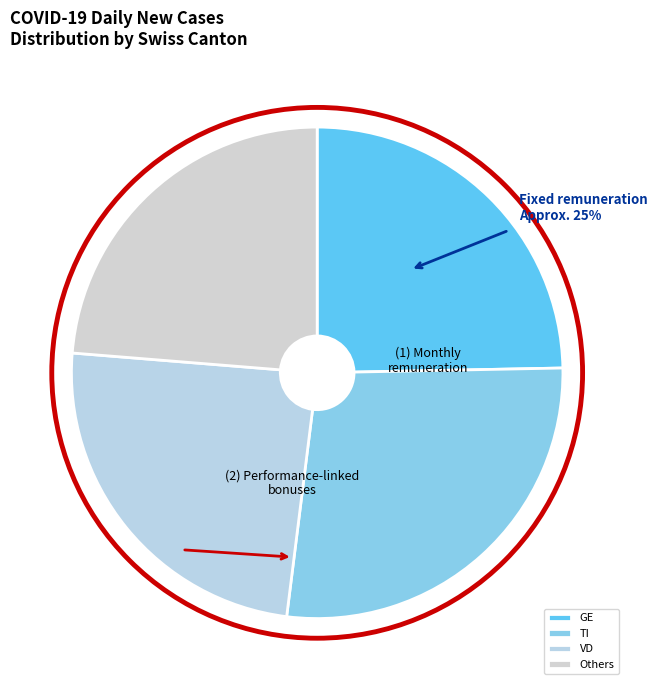

How many segments does this pie chart have?

4